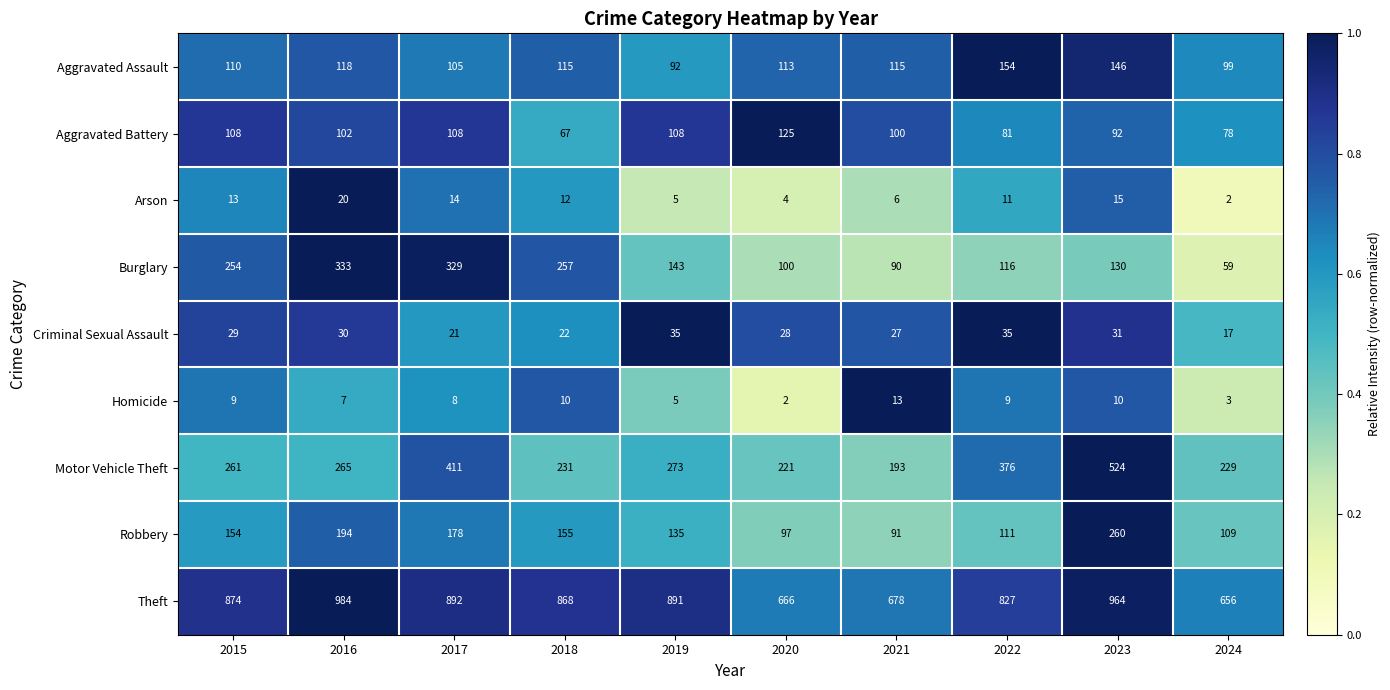

Which label corresponds to the largest value in the chart?

2016